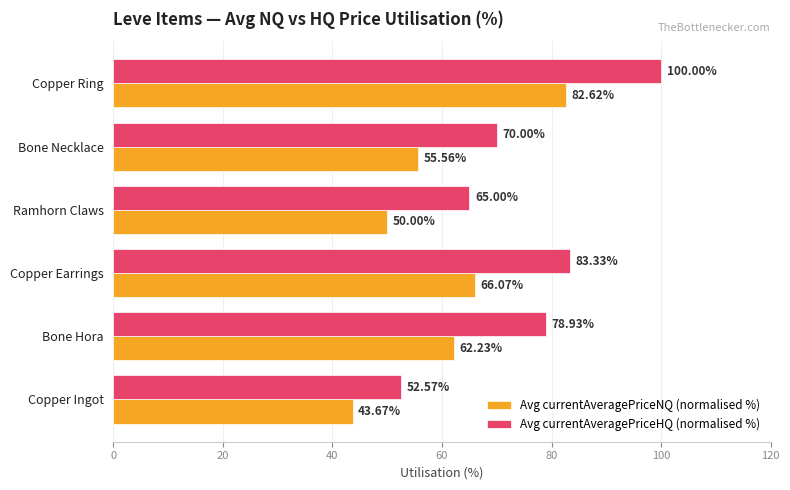

Which category has the highest value in the Avg currentAveragePriceHQ (normalised %) series?

Copper Ring